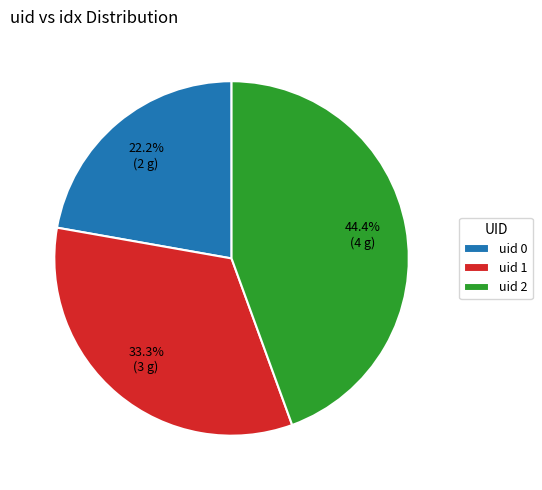

Is there any slice that represents more than half of the pie?

No